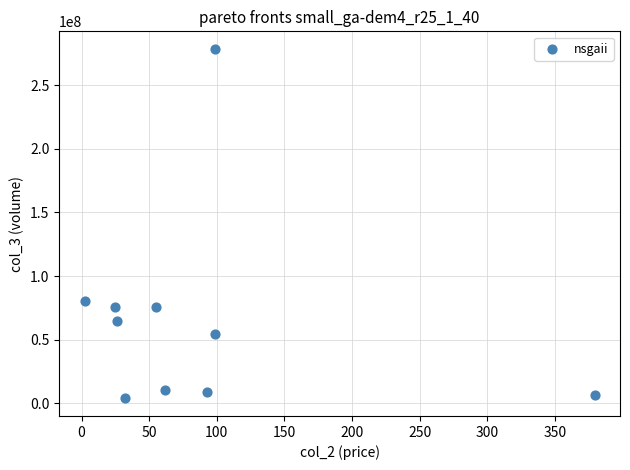

What is the average Y value?

65952161